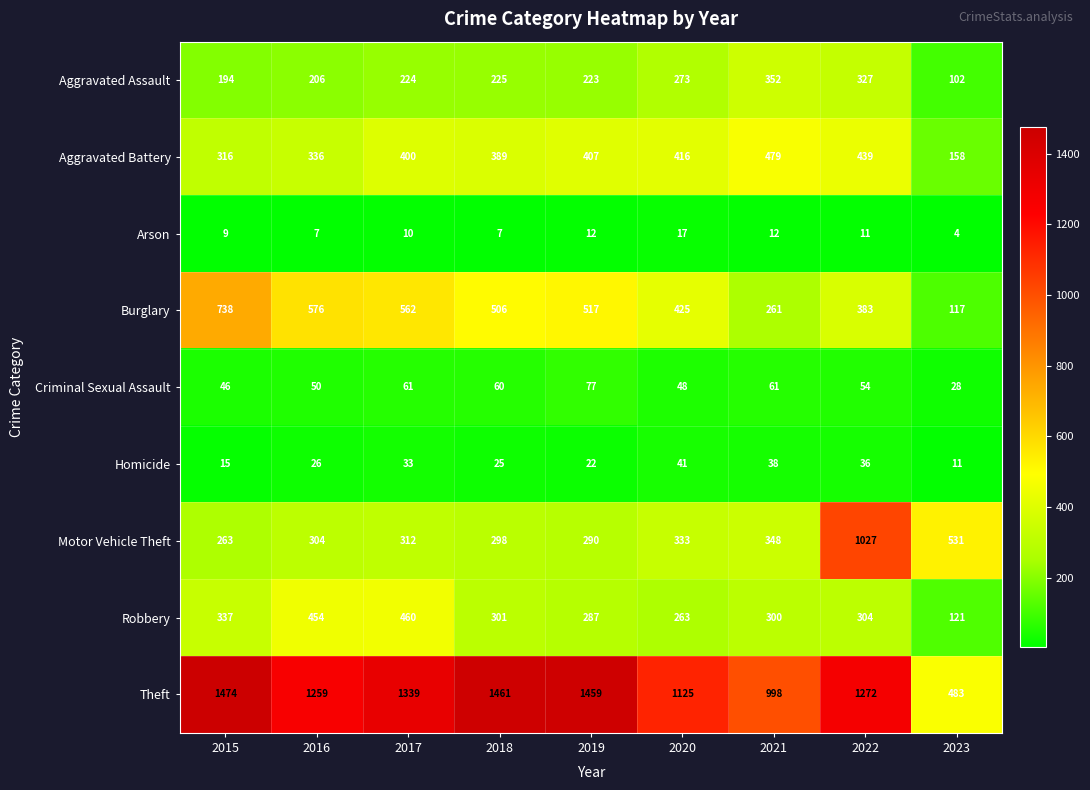

What is the smallest value displayed?

4